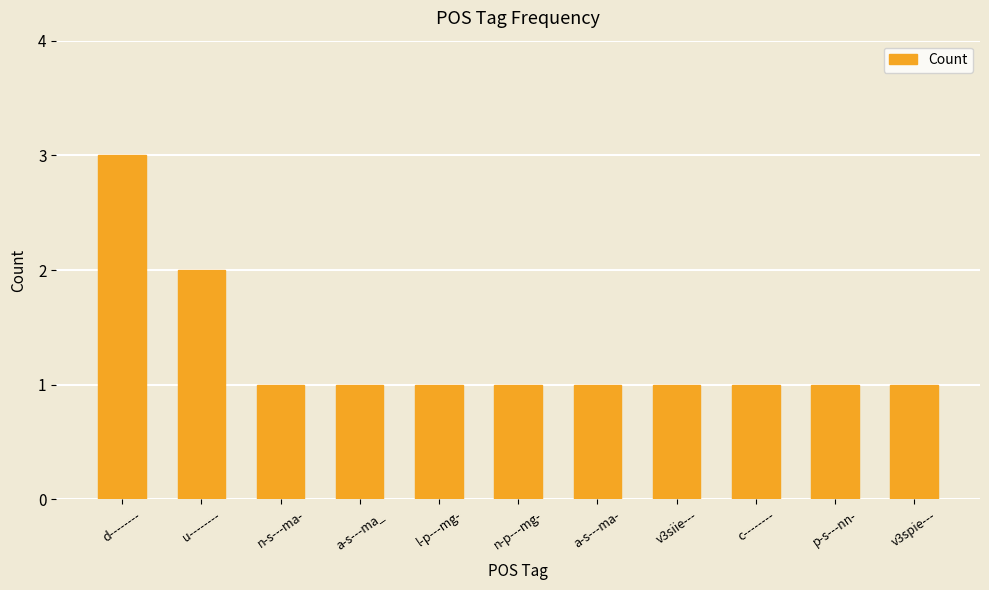

The value at p-s---nn- is 1. True or false?

True